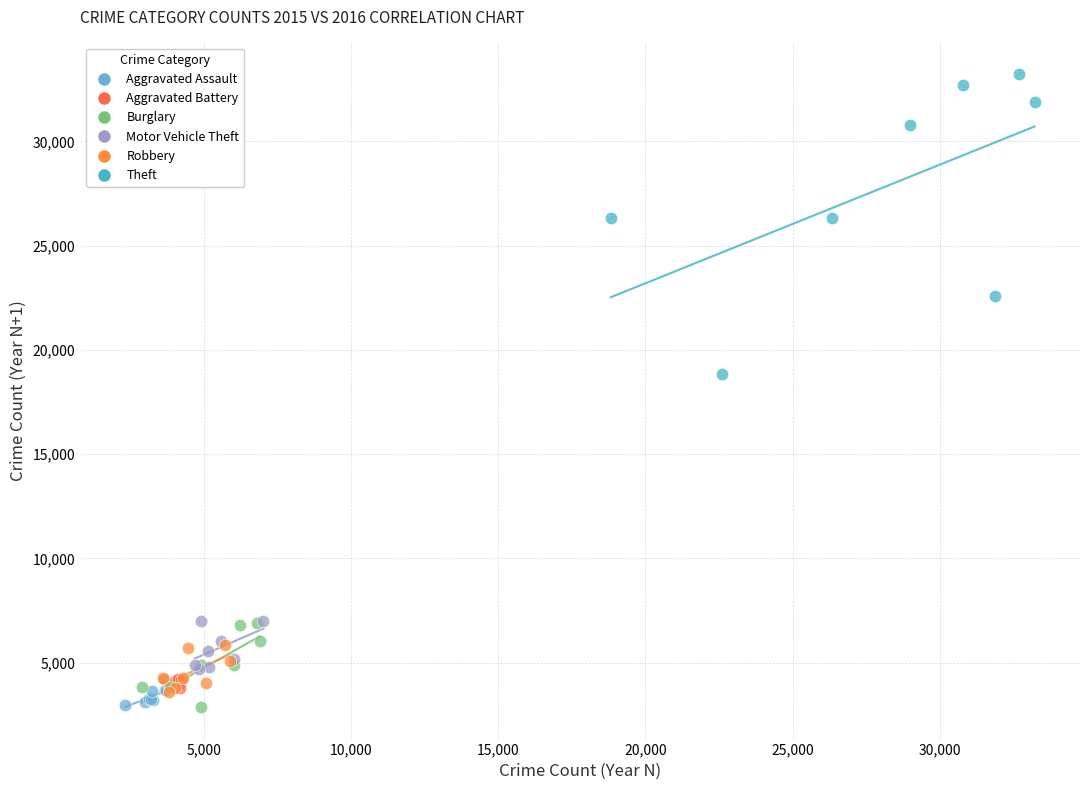

What are all the series names shown in the legend?

Aggravated Assault, Aggravated Battery, Burglary, Motor Vehicle Theft, Robbery, Theft